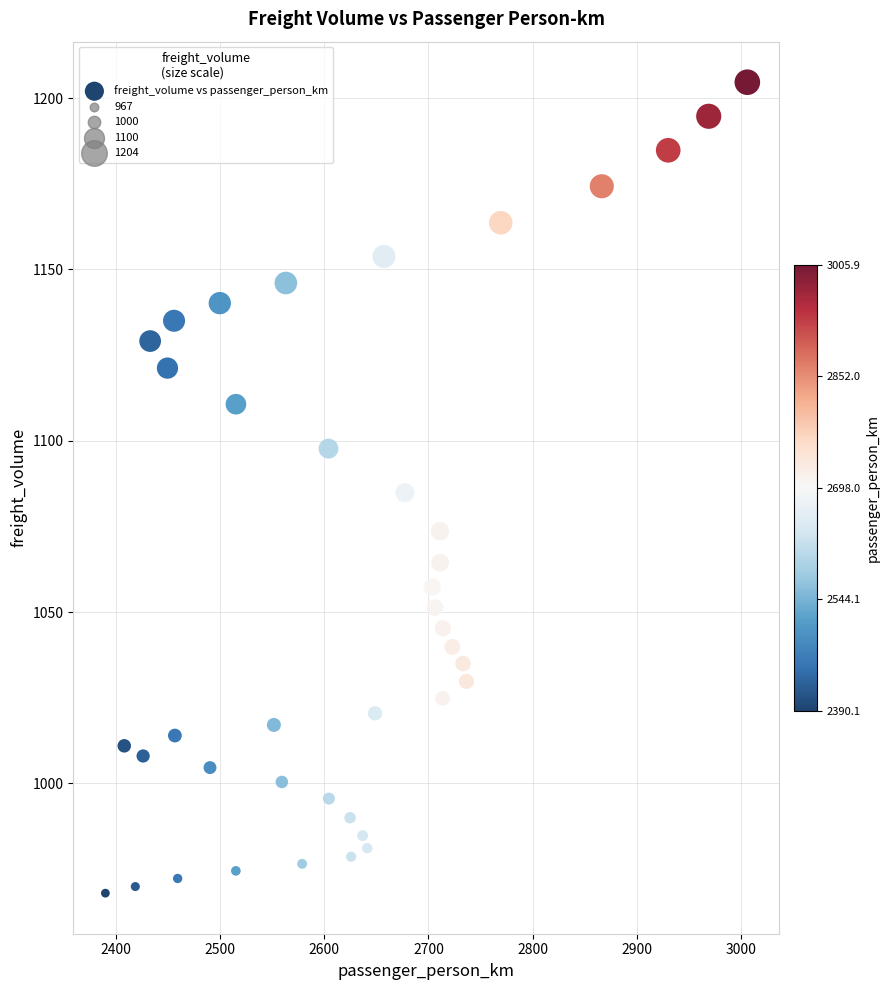

What is the range of X values (max minus min)?

615.8